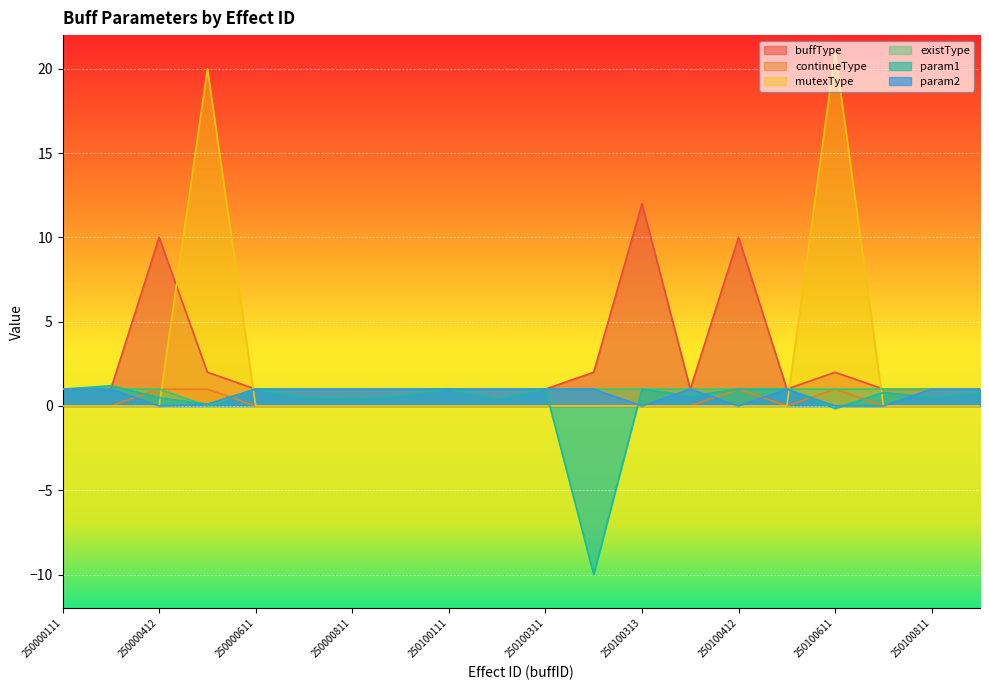

What is the sum of the buffType values at 250100412 and 250100313?

22.0